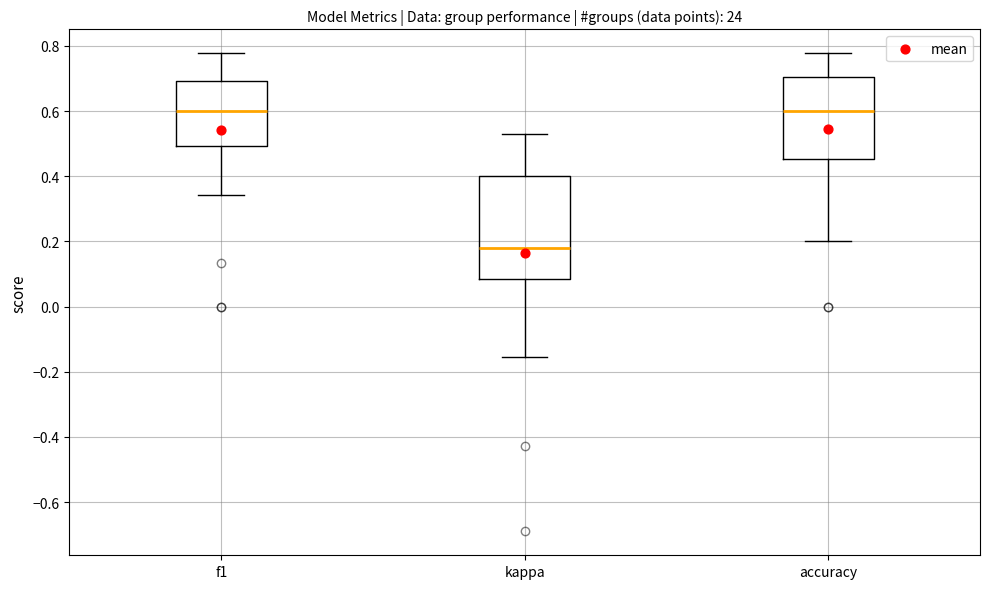

Comparing the boxes themselves (not the whiskers), which one is the tallest?

kappa